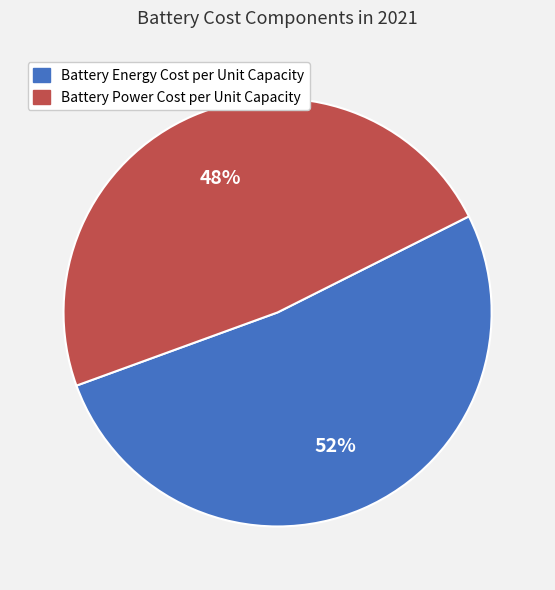

What is the ratio of the value at Battery Power Cost per Unit Capacity to the value at Battery Energy Cost per Unit Capacity?

0.9